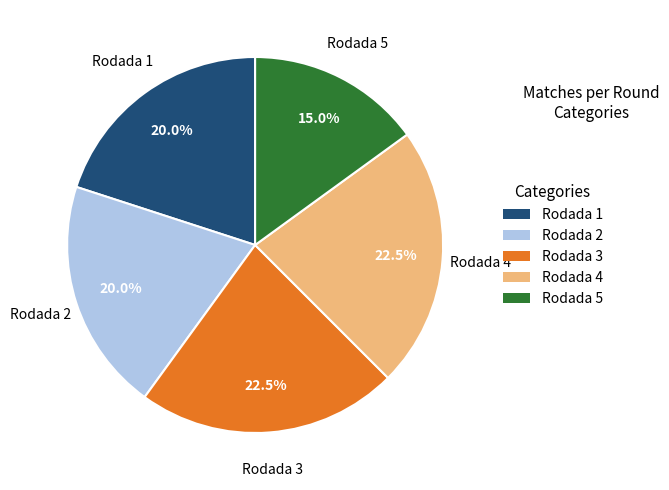

What percentage do Rodada 3 and Rodada 5 together represent?

37.5%